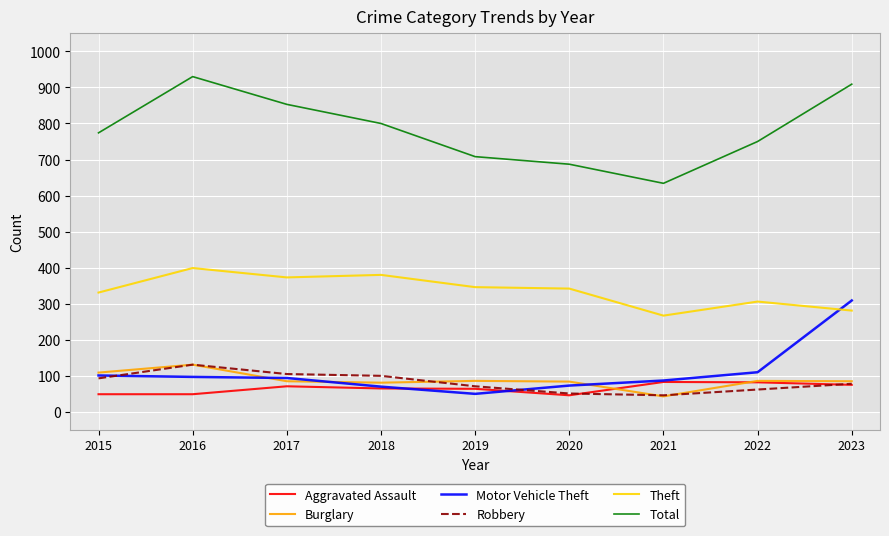

How many values in the Robbery series are below 78?

4